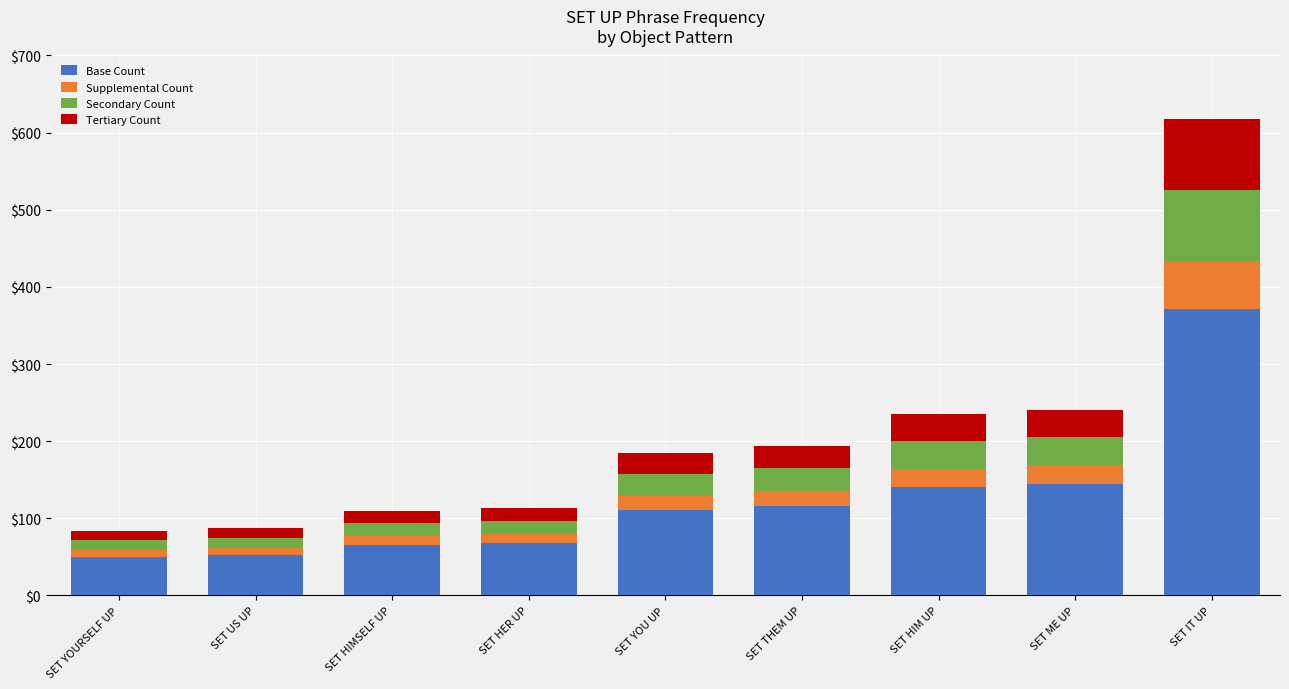

What is the sum of all Base Count values?

1120.8